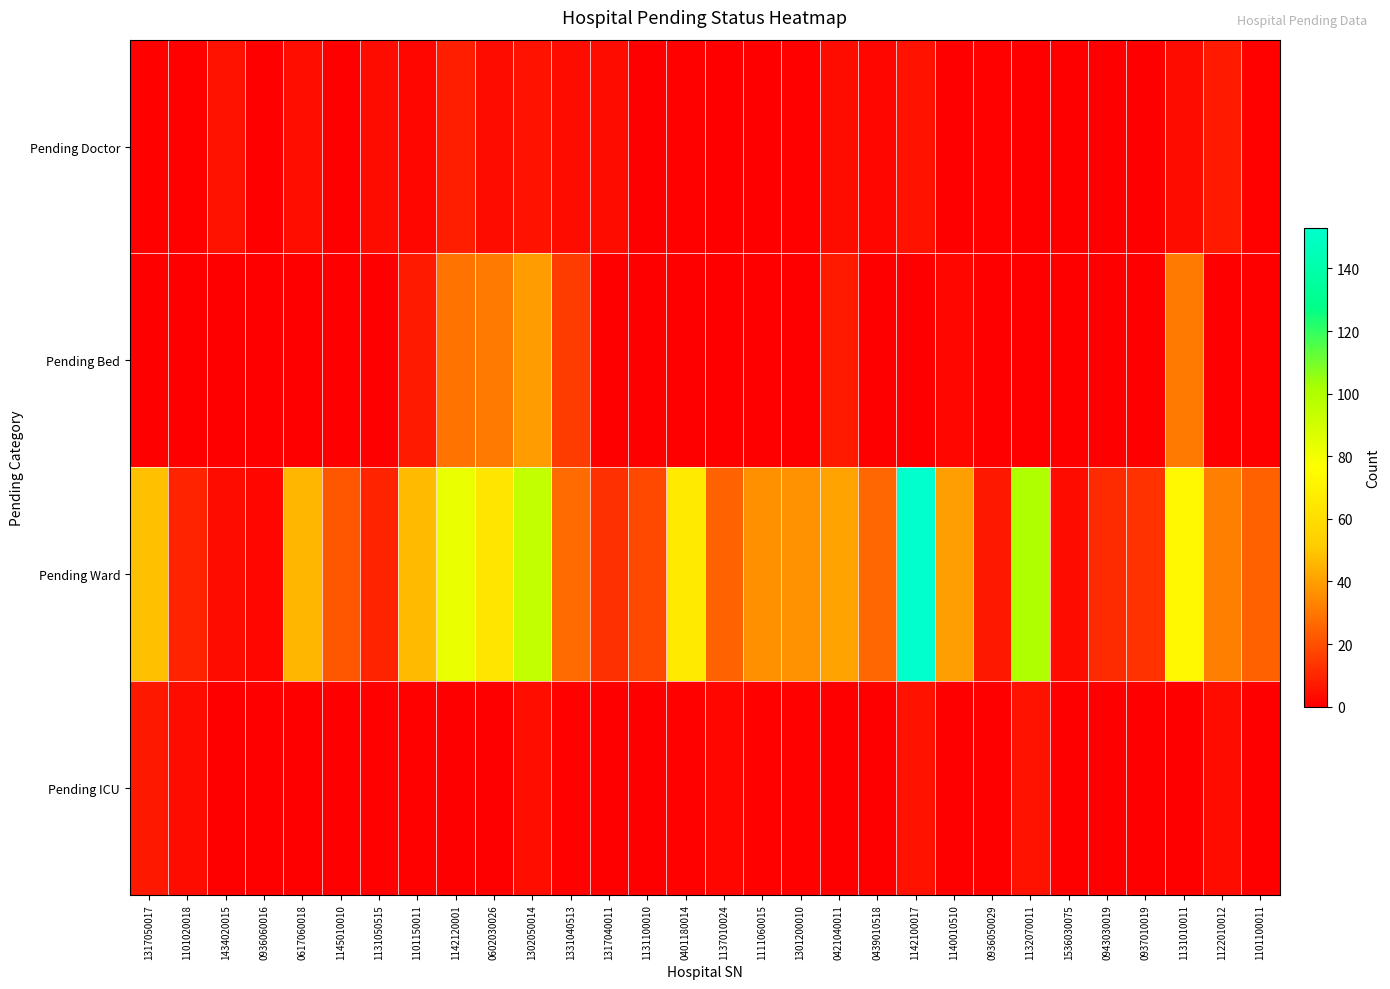

Reading left to right, transcribe all the data shown in this chart.

Pending Doctor: 1317050017=1	1101020018=1	1434020015=5	0936060016=0	0617060018=4	1145010010=0	1131050515=3	1101150011=2	1142120001=8	0602030026=3	1302050014=5	1331040513=3	1317040011=3	1131100010=0	0401180014=1	1137010024=0	1111060015=0	1301200010=1	0421040011=3	0439010518=2	1142100017=5	1140010510=0	0936050029=1	1132070011=0	1536030075=0	0943030019=0	0937010019=0	1131010011=3	1122010012=7	1101100011=1
Pending Bed: 1317050017=0	1101020018=0	1434020015=0	0936060016=0	0617060018=0	1145010010=0	1131050515=0	1101150011=7	1142120001=29	0602030026=31	1302050014=39	1331040513=15	1317040011=0	1131100010=0	0401180014=0	1137010024=0	1111060015=0	1301200010=0	0421040011=7	0439010518=0	1142100017=0	1140010510=2	0936050029=0	1132070011=0	1536030075=0	0943030019=0	0937010019=0	1131010011=31	1122010012=0	1101100011=0
Pending Ward: 1317050017=48	1101020018=9	1434020015=3	0936060016=2	0617060018=46	1145010010=22	1131050515=9	1101150011=47	1142120001=83	0602030026=64	1302050014=95	1331040513=27	1317040011=12	1131100010=18	0401180014=66	1137010024=25	1111060015=36	1301200010=37	0421040011=41	0439010518=26	1142100017=153	1140010510=40	0936050029=6	1132070011=100	1536030075=3	0943030019=11	0937010019=13	1131010011=73	1122010012=32	1101100011=24
Pending ICU: 1317050017=6	1101020018=3	1434020015=0	0936060016=0	0617060018=0	1145010010=0	1131050515=1	1101150011=1	1142120001=0	0602030026=0	1302050014=4	1331040513=1	1317040011=0	1131100010=0	0401180014=1	1137010024=2	1111060015=1	1301200010=1	0421040011=0	0439010518=0	1142100017=5	1140010510=0	0936050029=0	1132070011=5	1536030075=0	0943030019=0	0937010019=0	1131010011=0	1122010012=3	1101100011=0